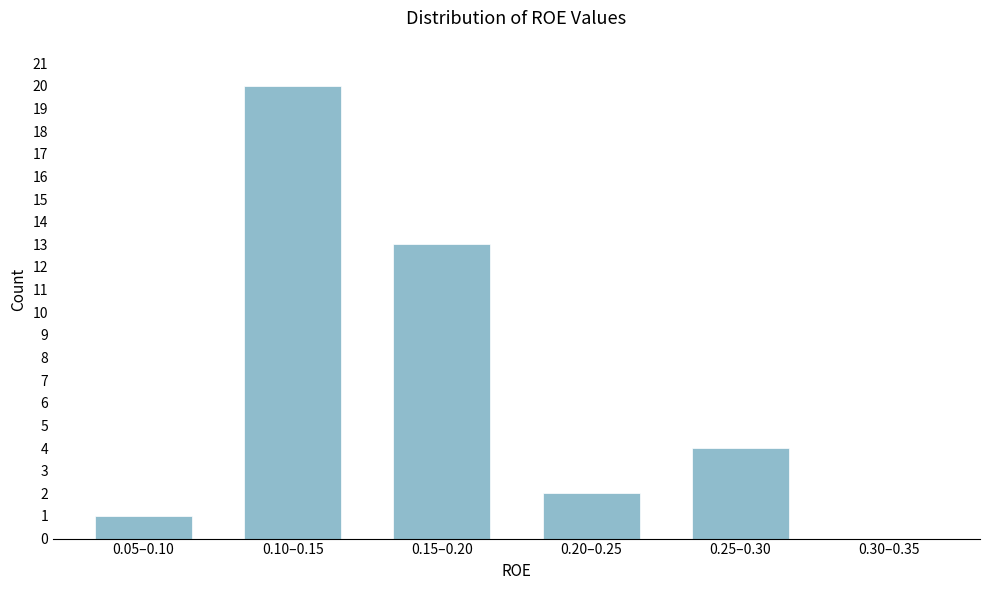

Reading left to right, transcribe all the data shown in this chart.

0.05–0.10=1	0.10–0.15=20	0.15–0.20=13	0.20–0.25=2	0.25–0.30=4	0.30–0.35=0